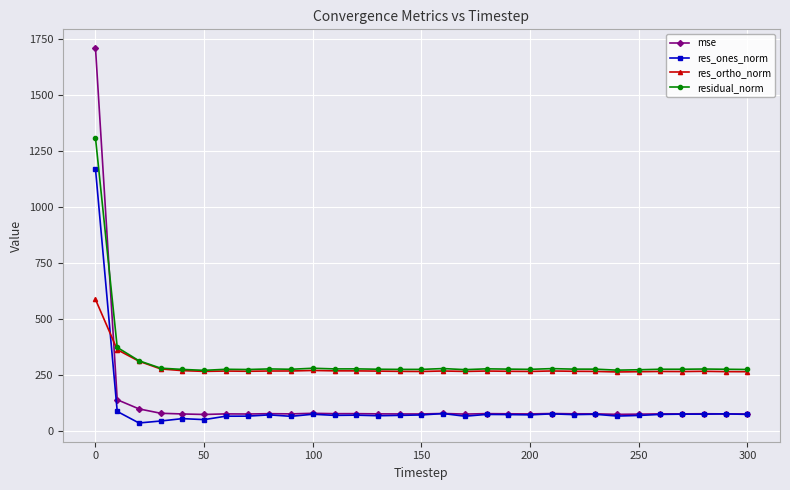

What is the minimum value for mse?

72.9